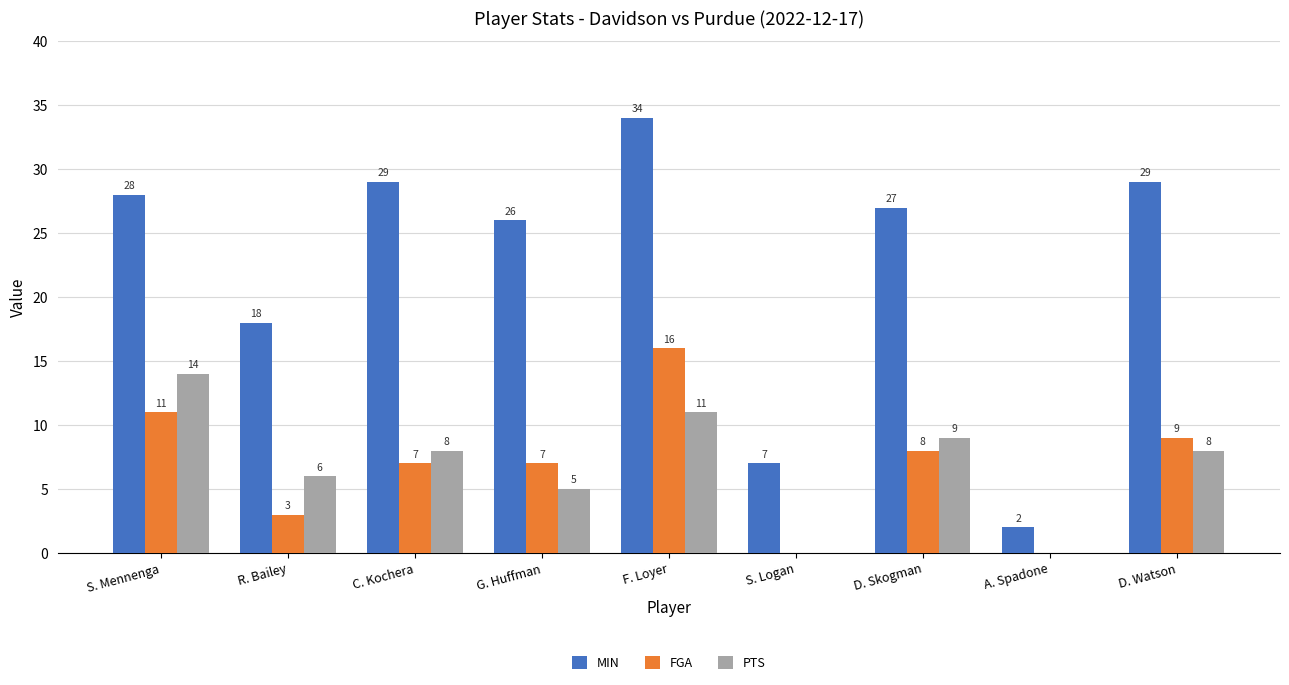

What is the sum of the PTS values at S. Logan and R. Bailey?

6